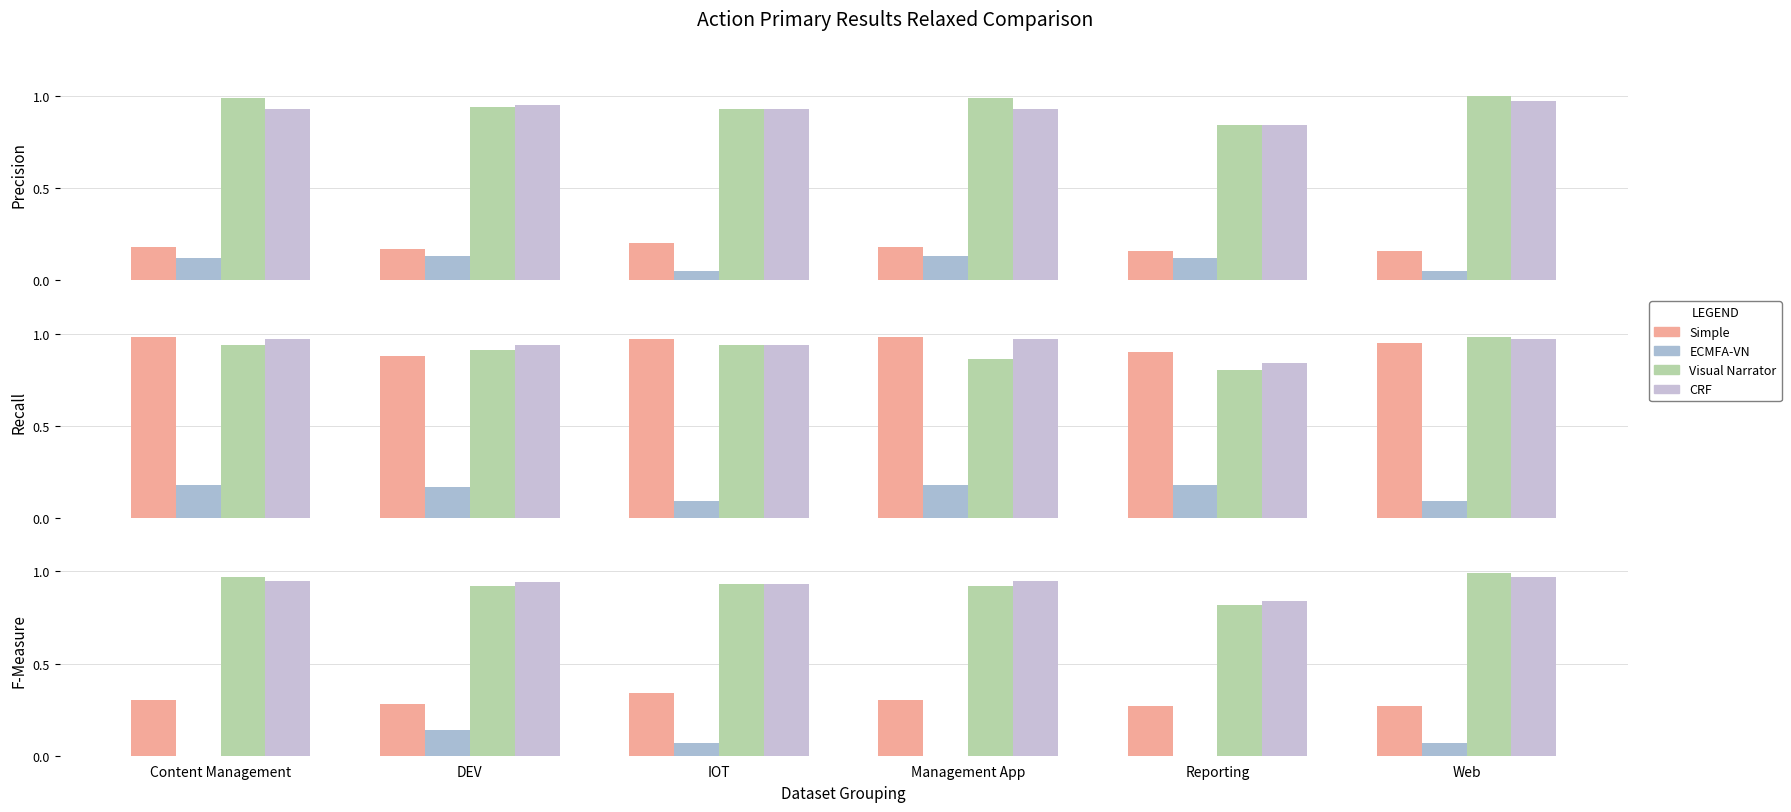

At which label does CRF reach its peak?

Web